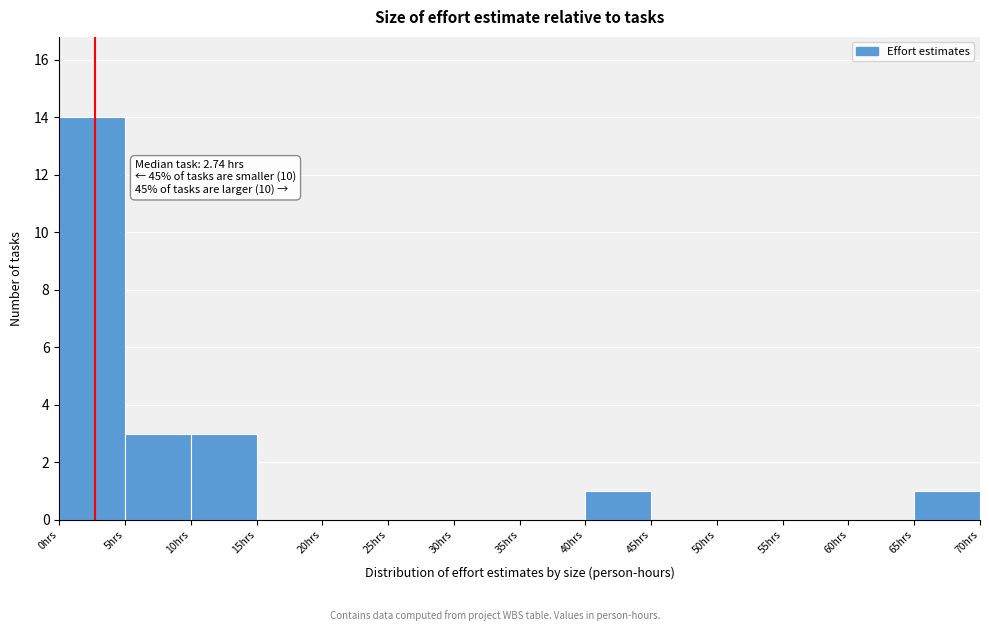

Over which range of the x-axis is the bar tallest?

0 to 5